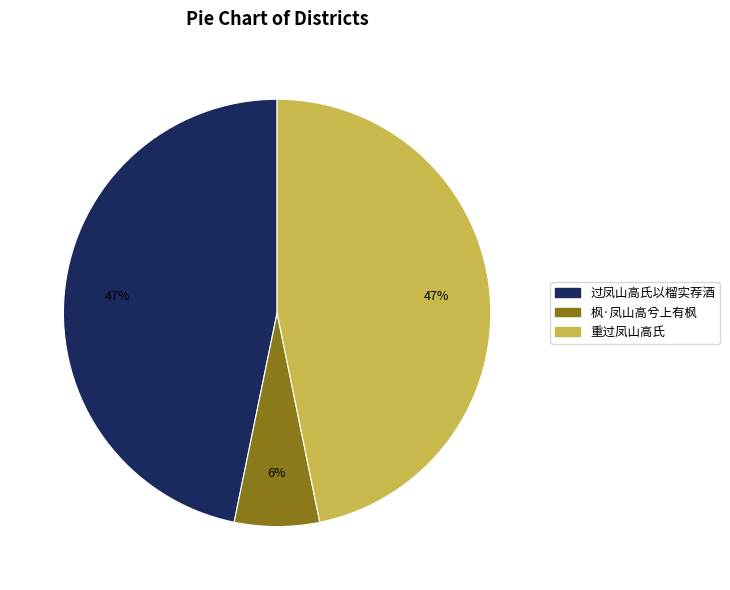

True or false: 重过凤山高氏 accounts for 11% of the total.

False